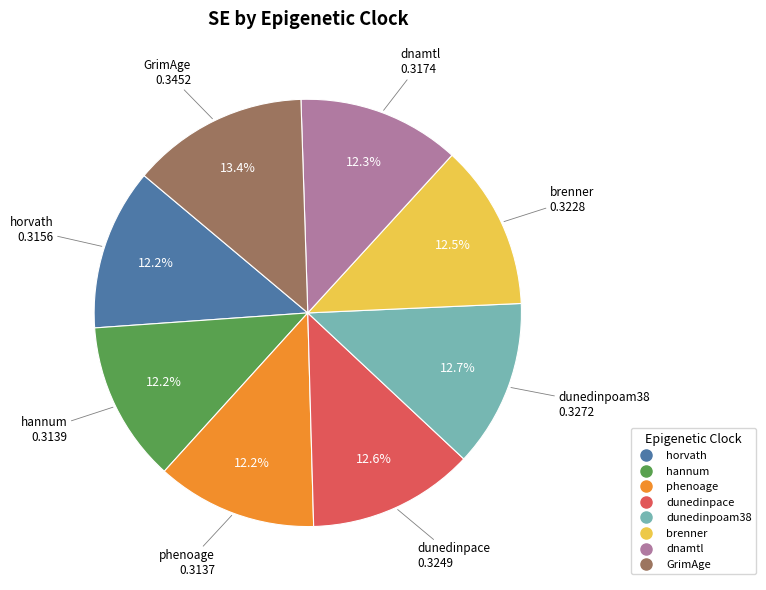

The dnamtl slice represents 21% of the pie. True or false?

False